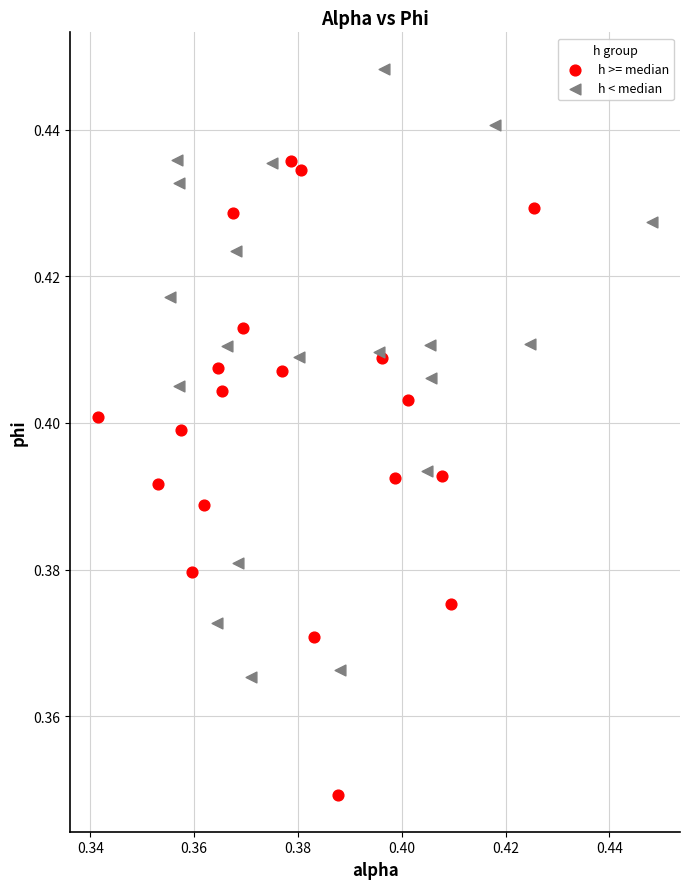

Which series contains the lowest Y value?

h >= median